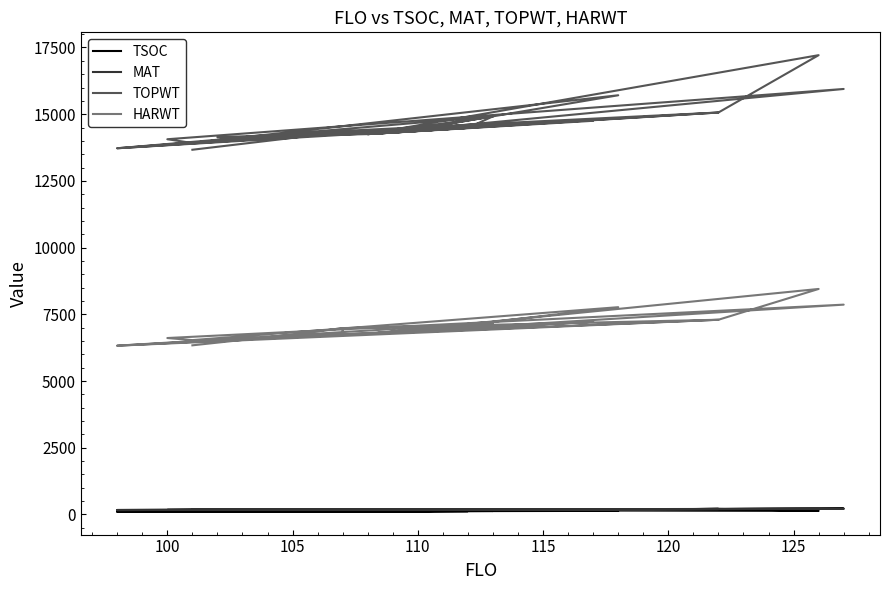

What is the maximum value shown in the chart?

17212